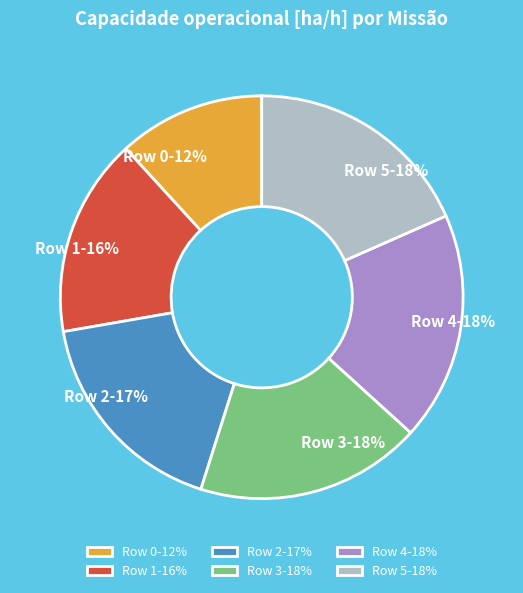

Which category has the smallest portion of the pie?

Row 0